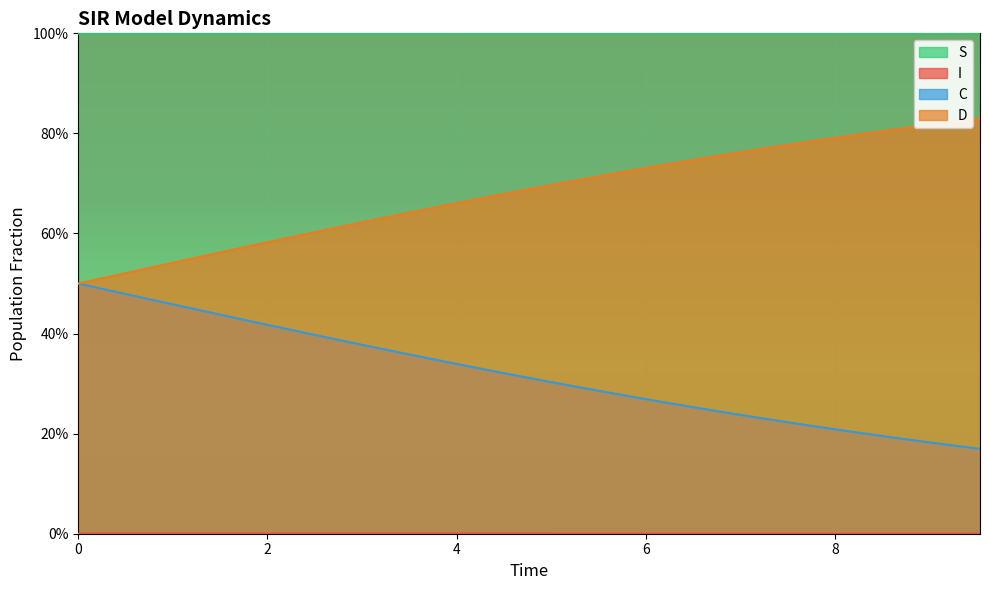

Rank the categories by C value from highest to lowest.

9.531772575250836, 9.03010033444816, 8.528428093645484, 8.02675585284281, 7.525083612040134, 7.023411371237458, 6.521739130434782, 6.020066889632107, 5.518394648829432, 5.016722408026756, 4.51505016722408, 4.013377926421405, 3.511705685618729, 3.0100334448160533, 2.508361204013378, 2.0066889632107023, 1.5050167224080266, 1.0033444816053512, 0.5016722408026756, 0.0